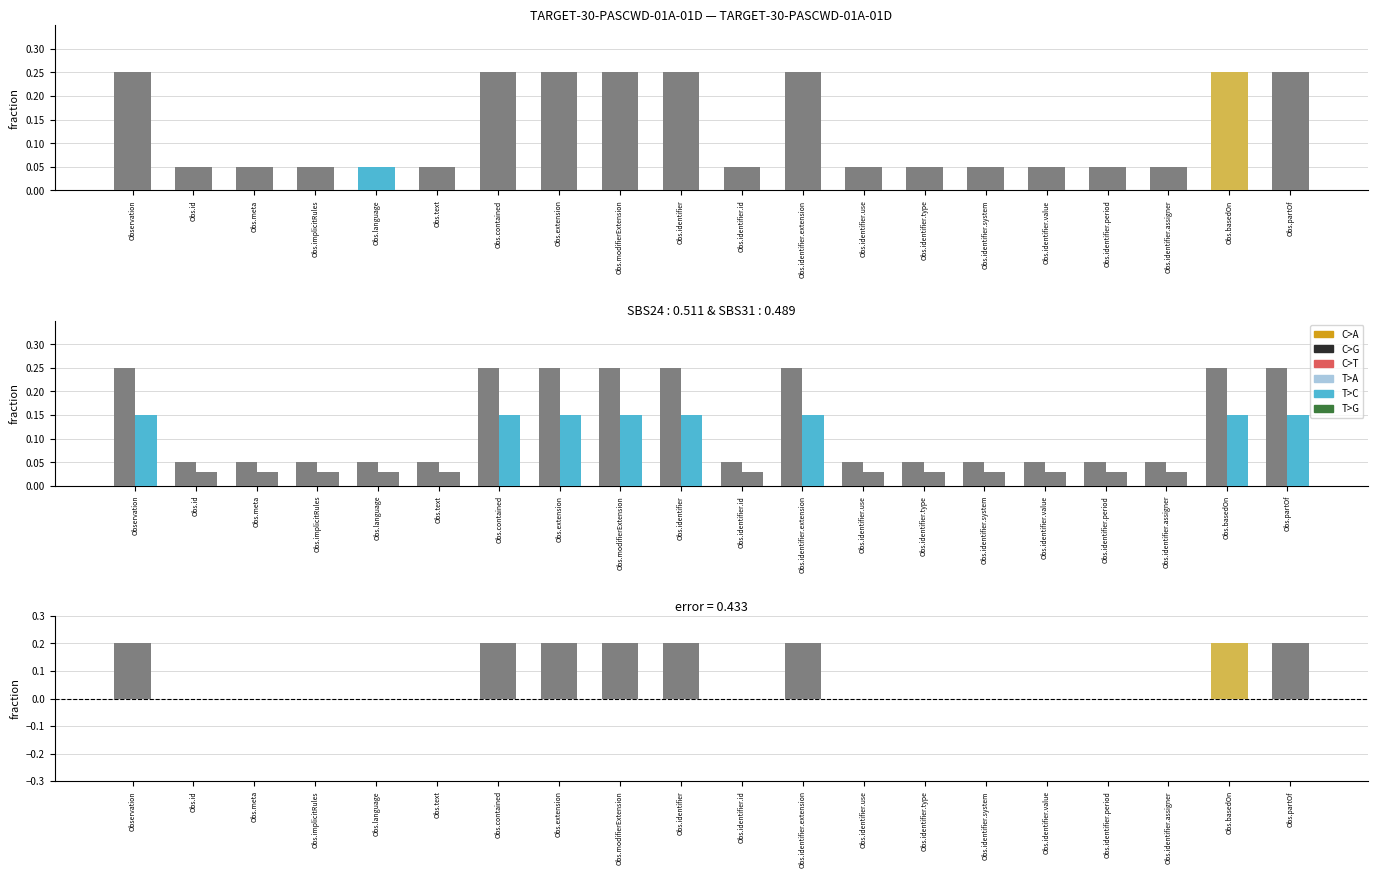

What is the average value?

0.1